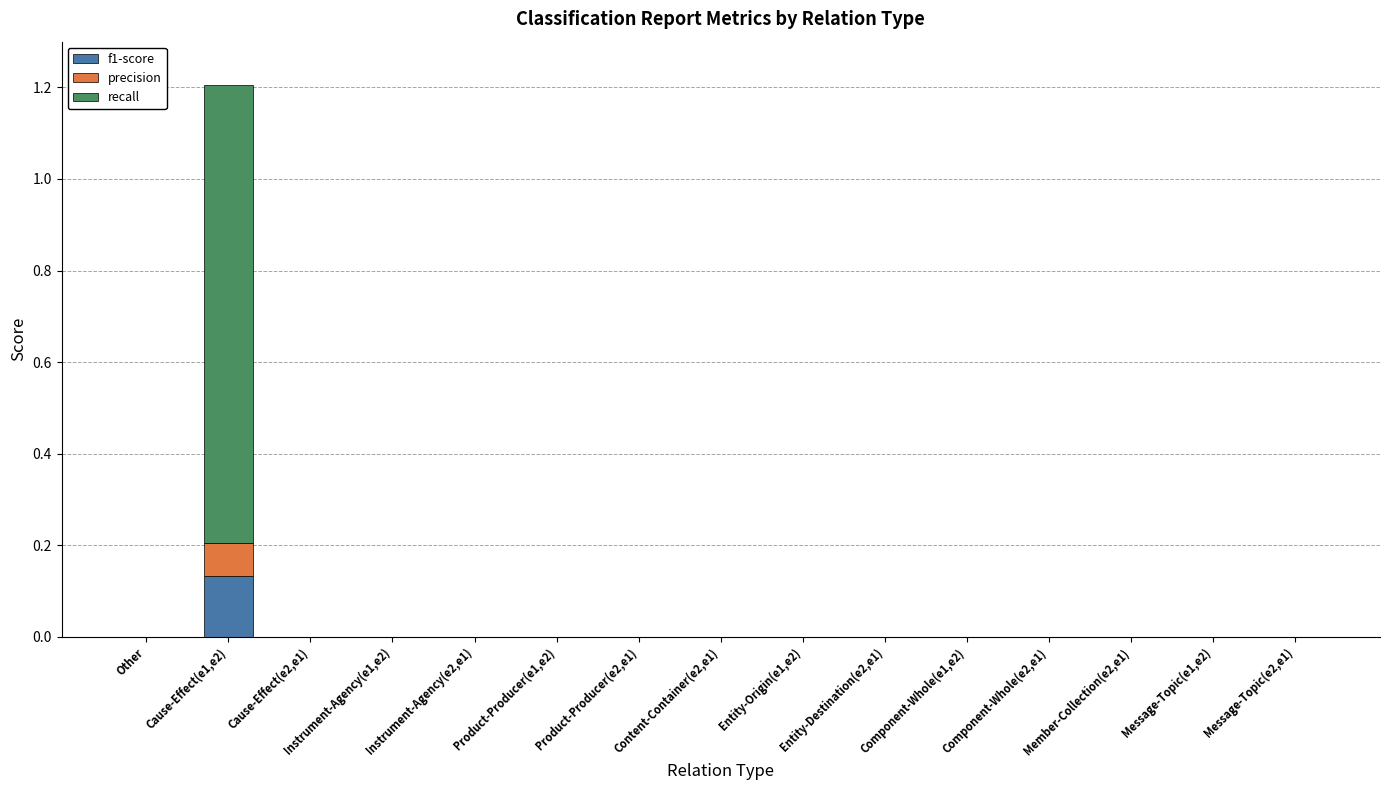

At which label does f1-score reach its peak?

Cause-Effect(e1,e2)